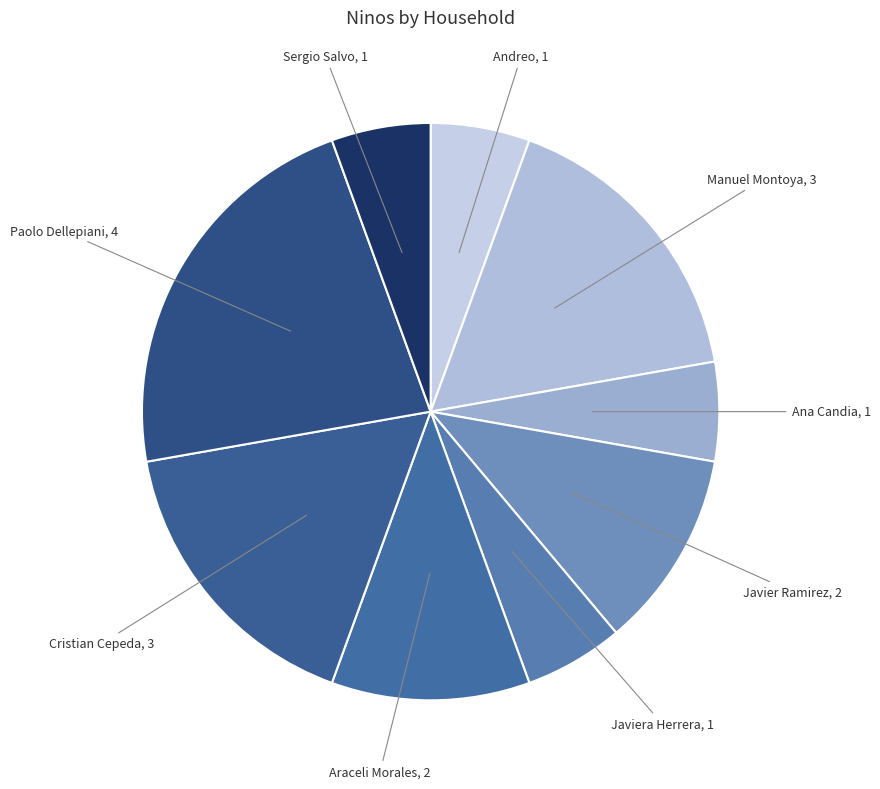

What is the ratio of the value at Javier Ramirez to the value at Javiera Herrera?

2.0